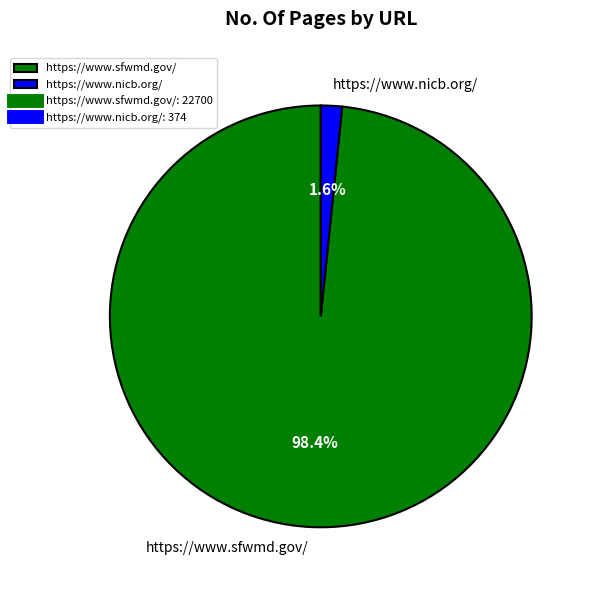

Is it true that https://www.sfwmd.gov/ is 98% of the pie?

True